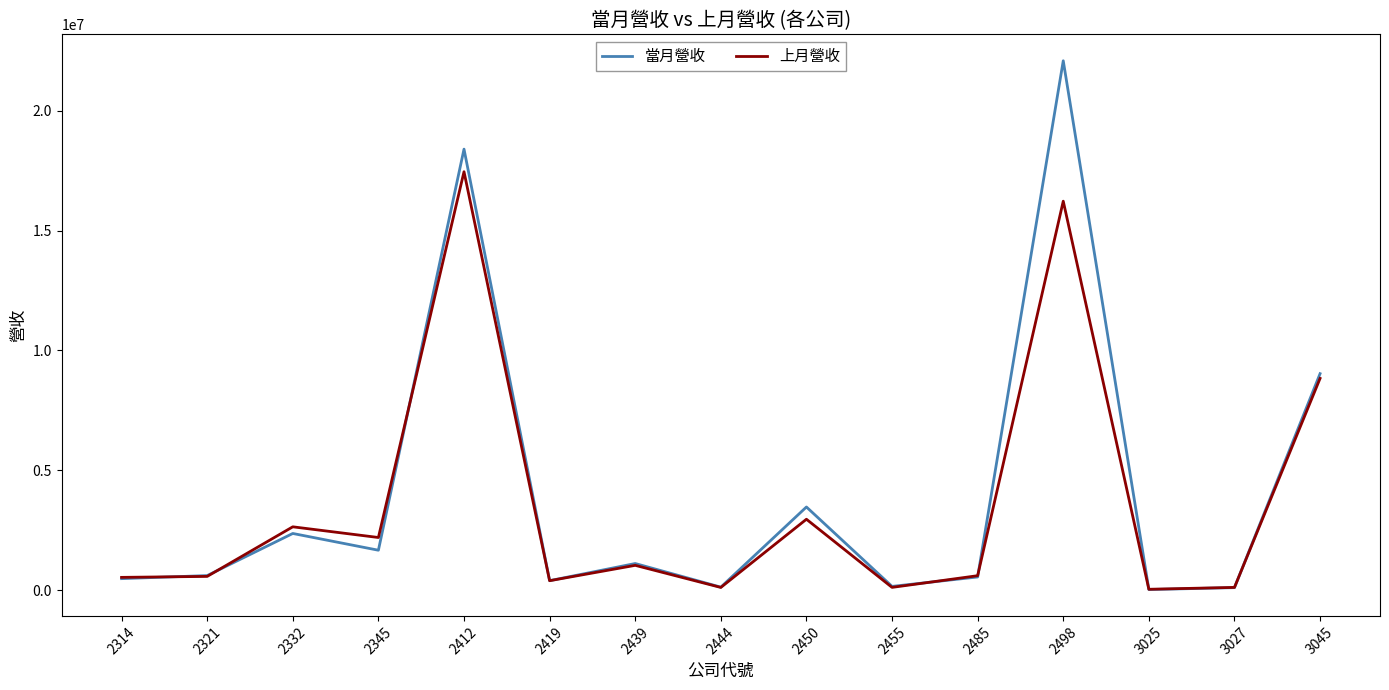

What is the difference between the maximum and minimum values in the 當月營收 series?

22046456